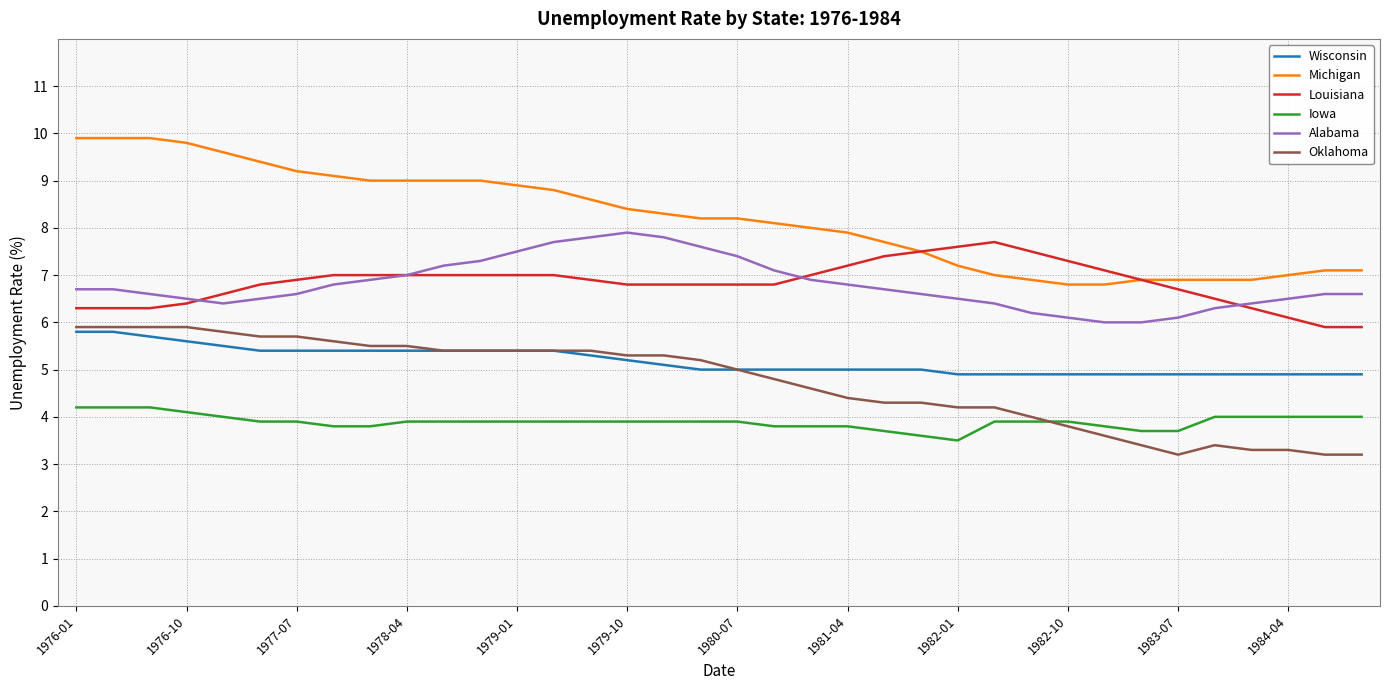

True or false: Louisiana and Oklahoma cross at least once.

False